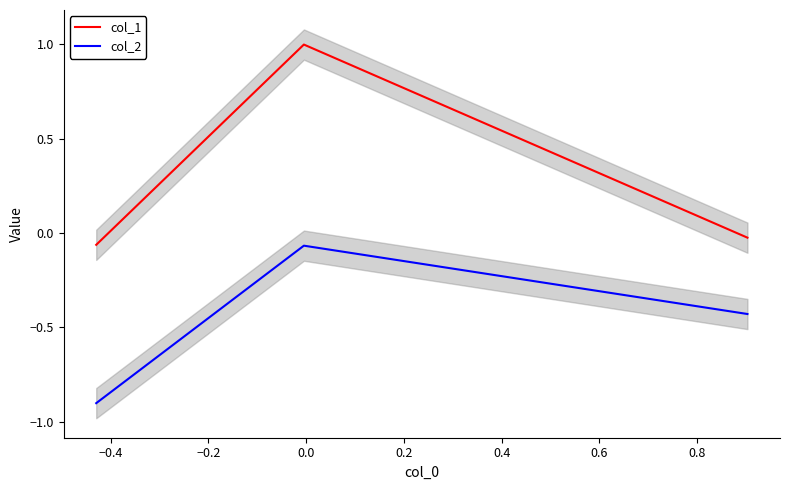

What are all the series names shown in the legend?

col_1, col_2